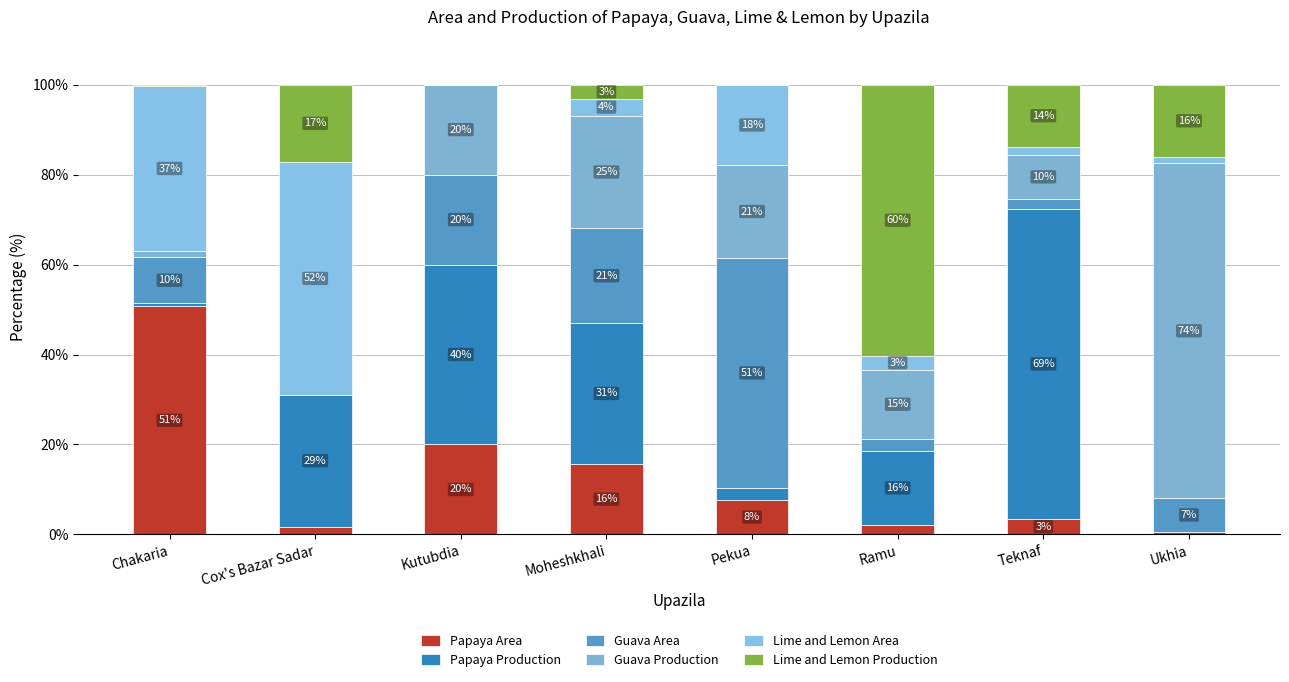

What is the difference between the second highest and minimum values in the Papaya Production series?

40.0